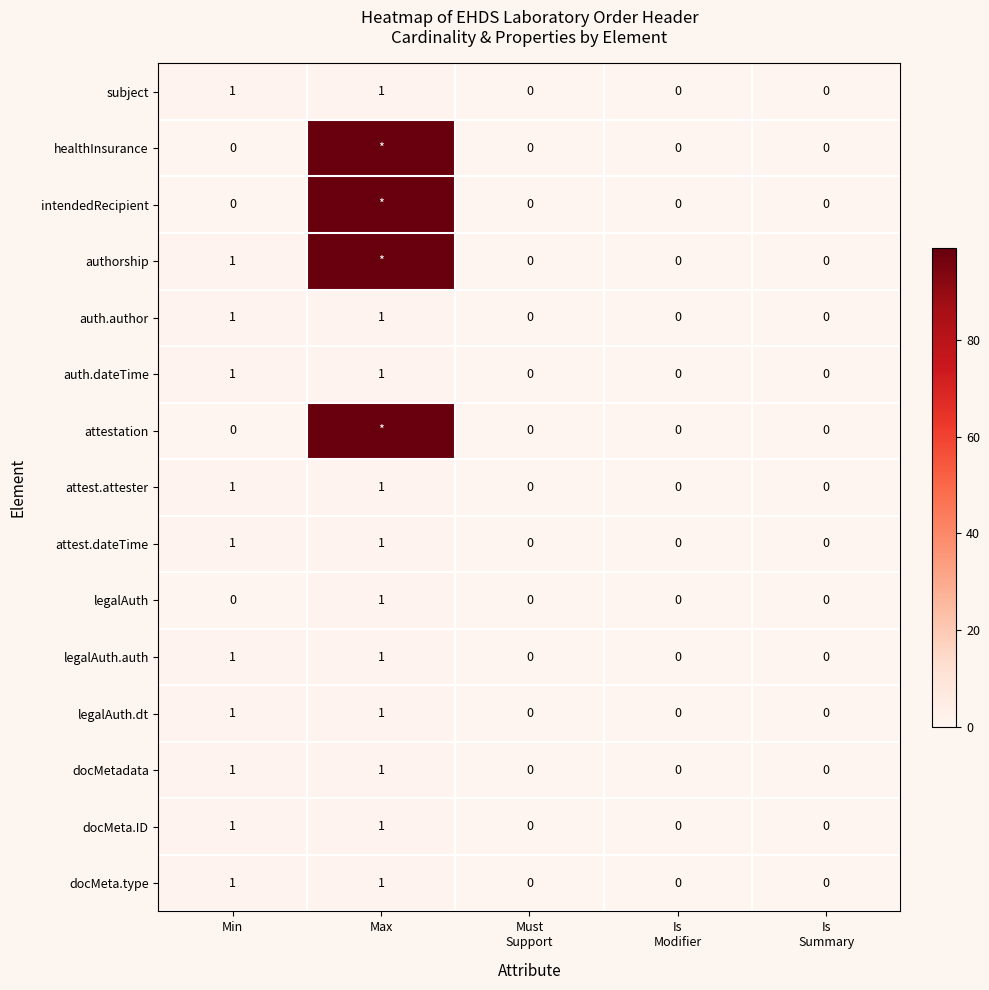

What is the spread (max minus min) of values at Max?

98